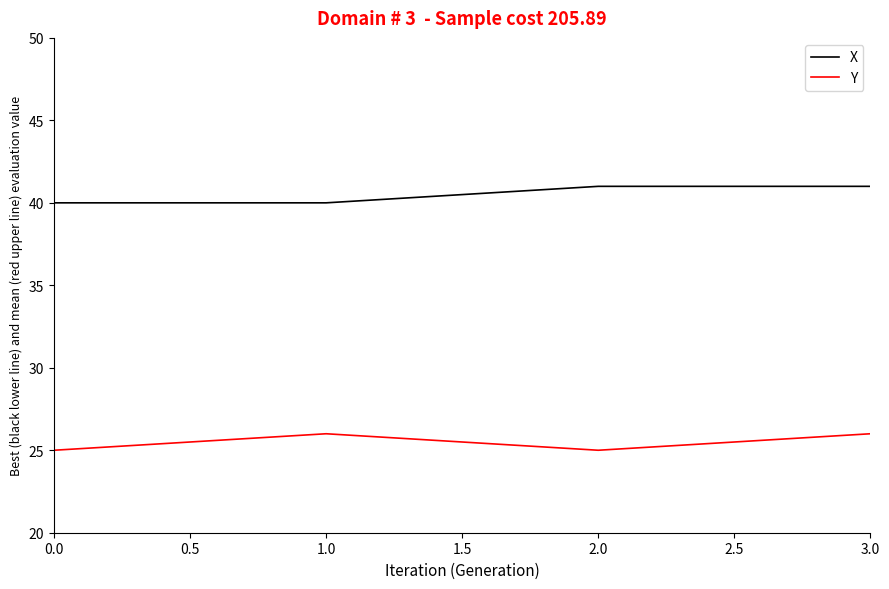

True or false: X and Y intersect in this chart.

False